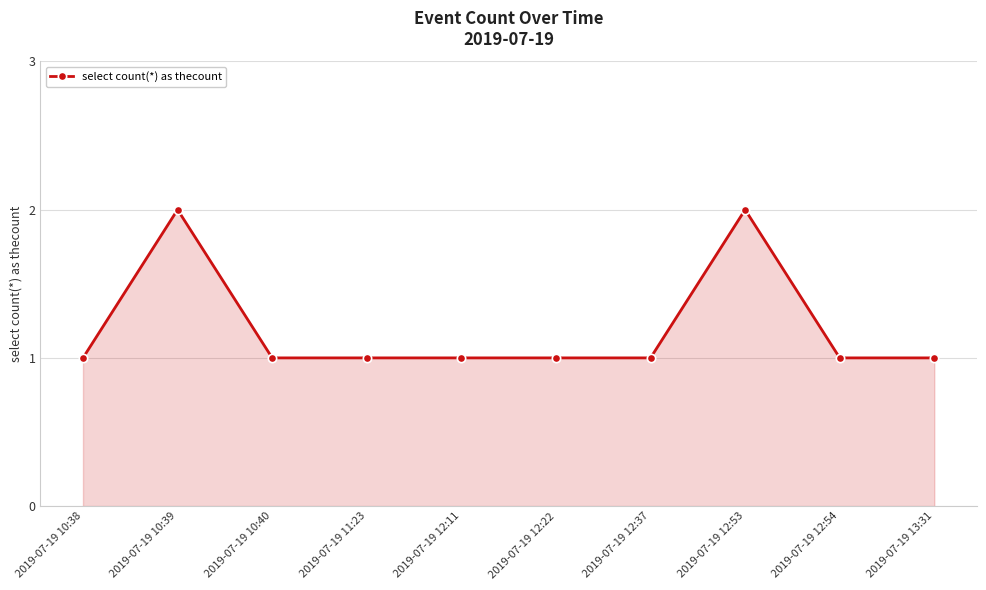

What is the label of the 7th point from the right?

2019-07-19 11:23